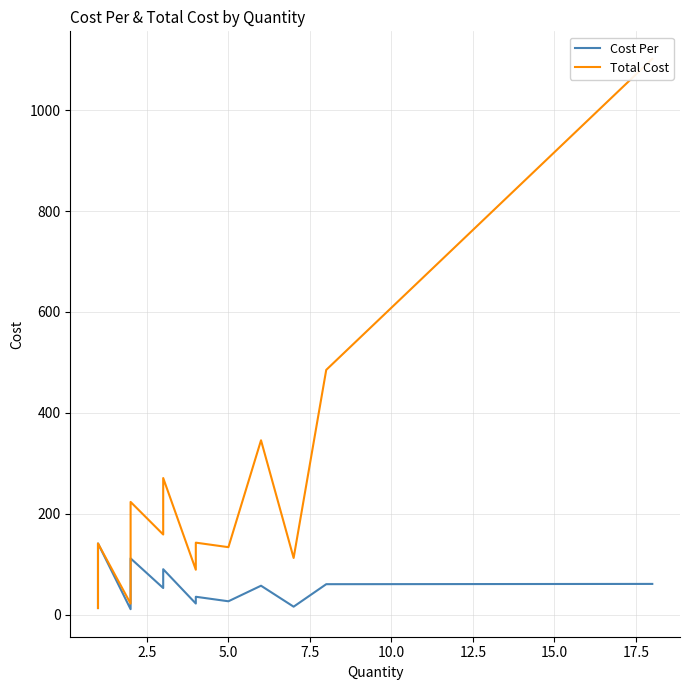

Count the number of categories in the chart.

40